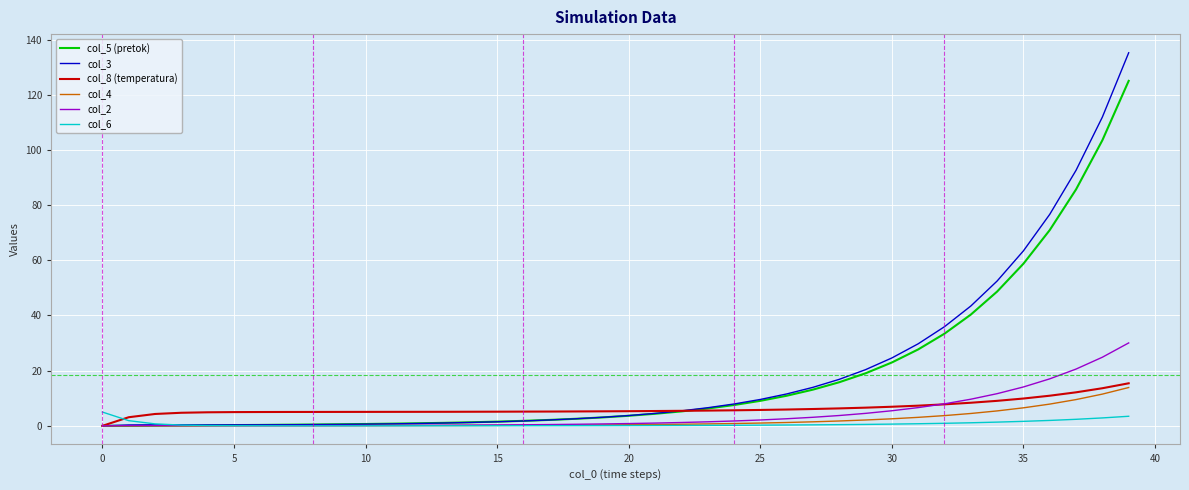

Which series has the widest spread of values?

col_3